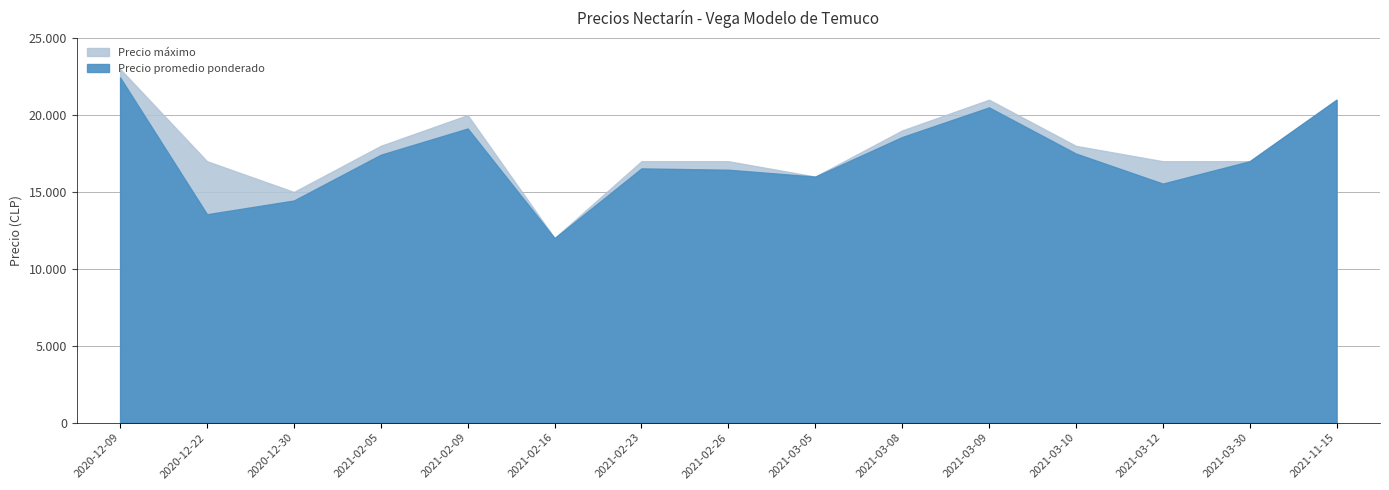

How many interior local peaks does the Precio máximo series have?

2